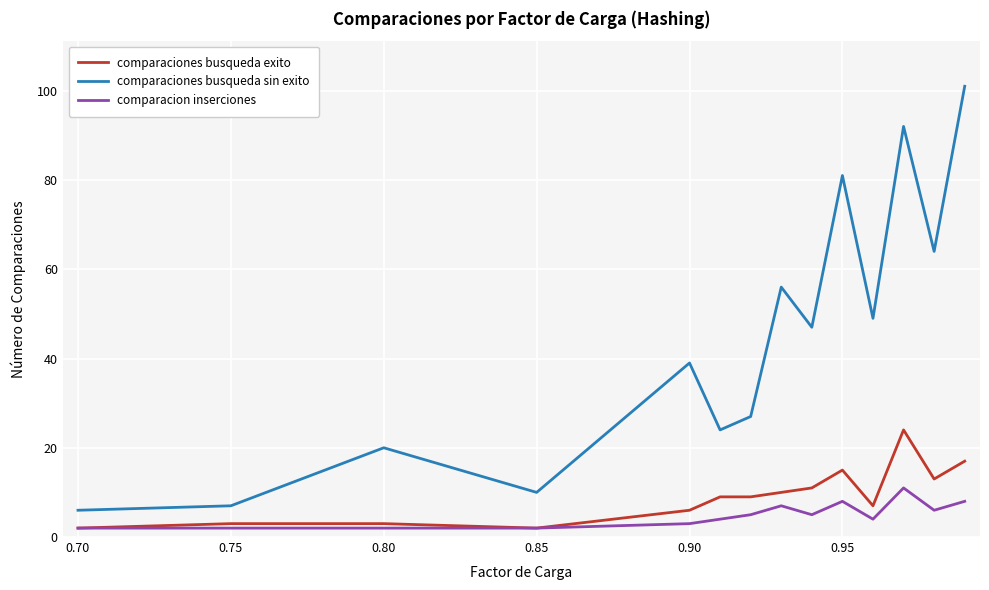

Does the chart display data point markers on the line(s)?

No